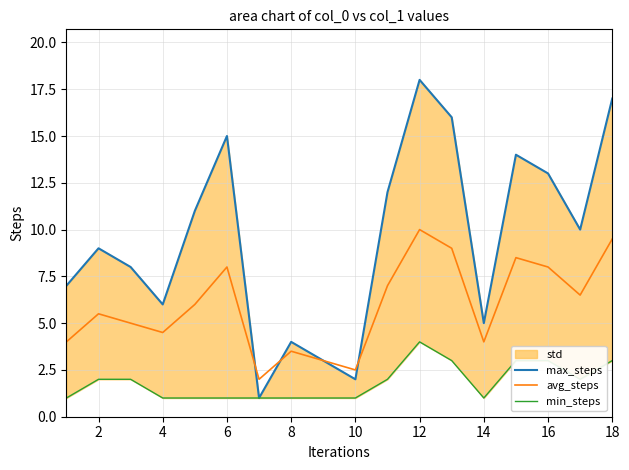

The avg_steps series shows 1.4 at 10. True or false?

False